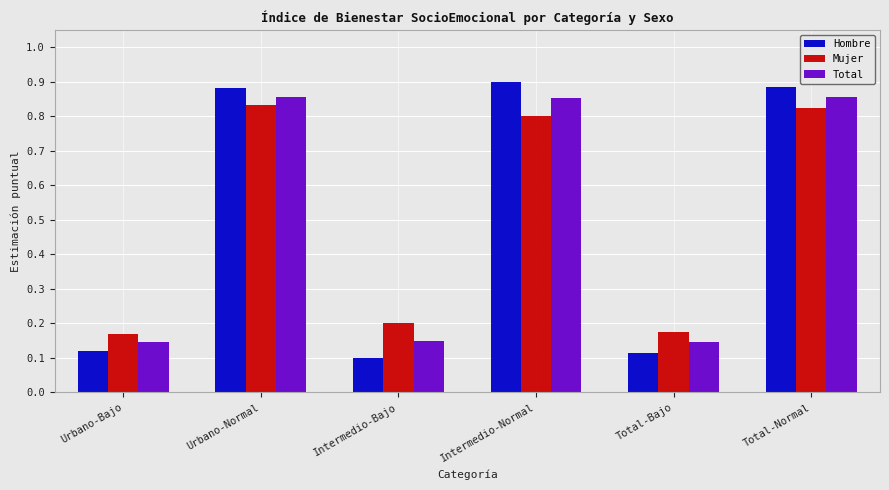

What are all the series names shown in the legend?

Hombre, Mujer, Total